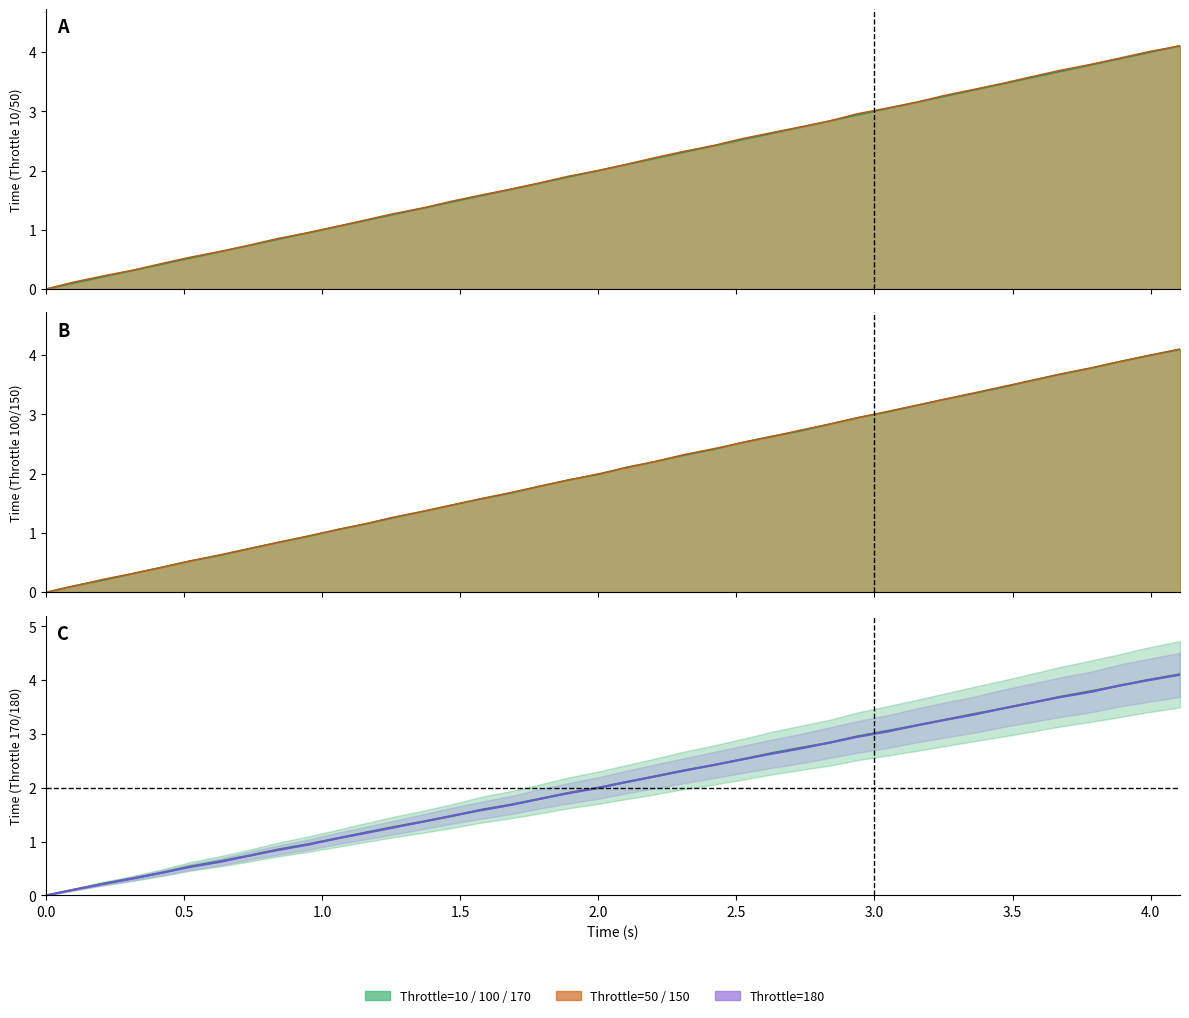

The Throttle=10 series shows 0.1 at 100. True or false?

False